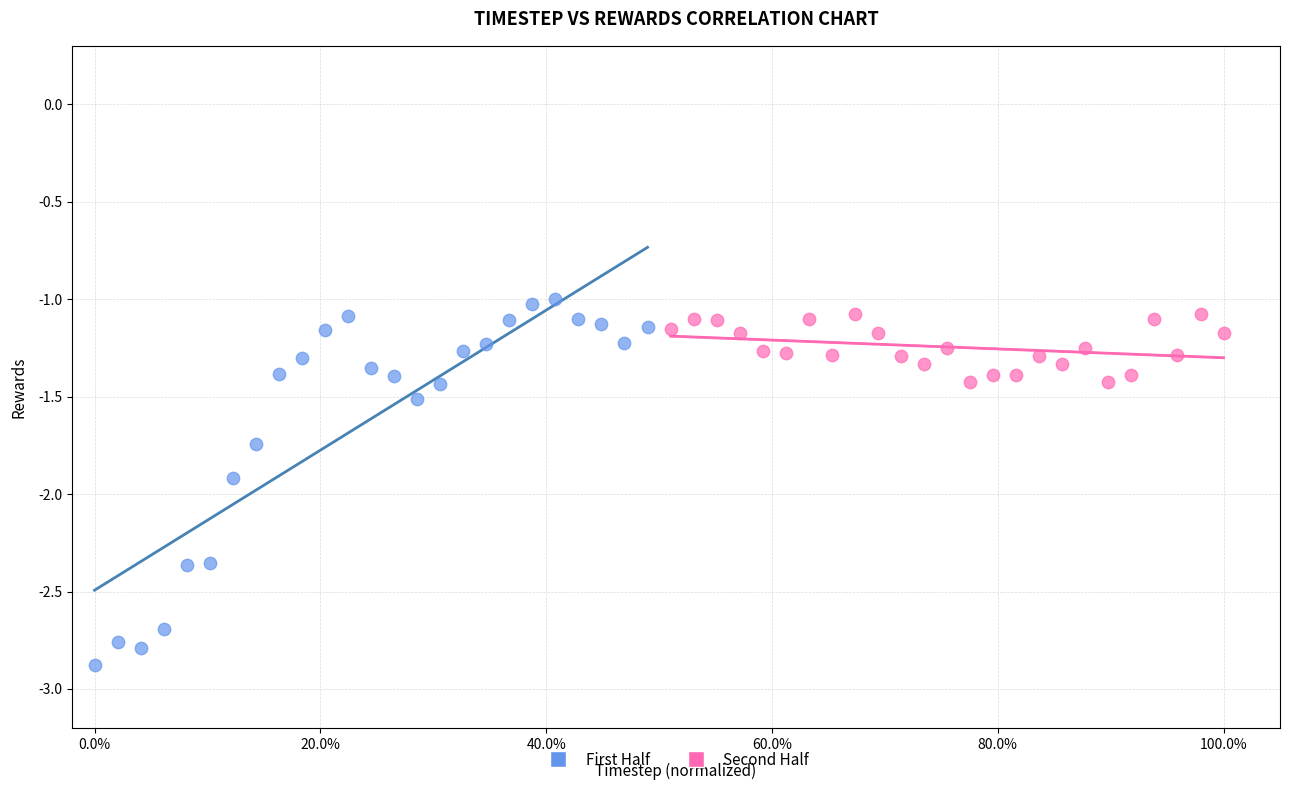

Which series has the widest spread of Y values?

First Half